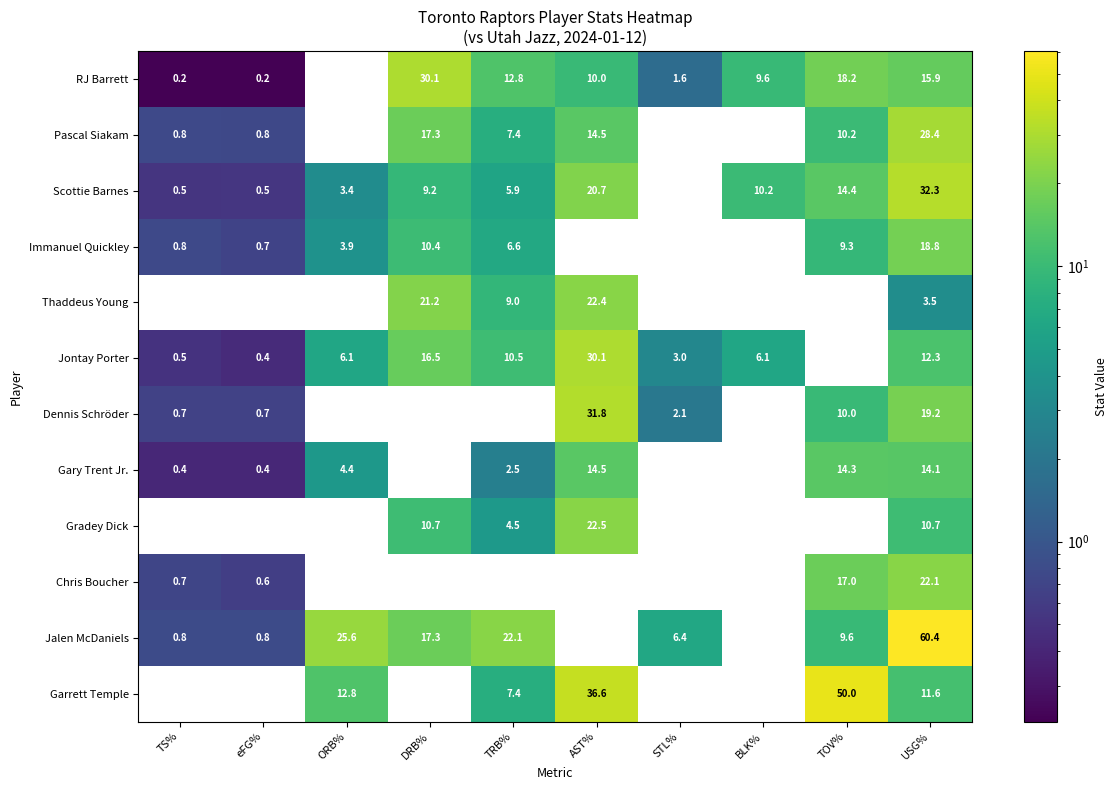

At which label is Immanuel Quickley closest to 9?

TOV%